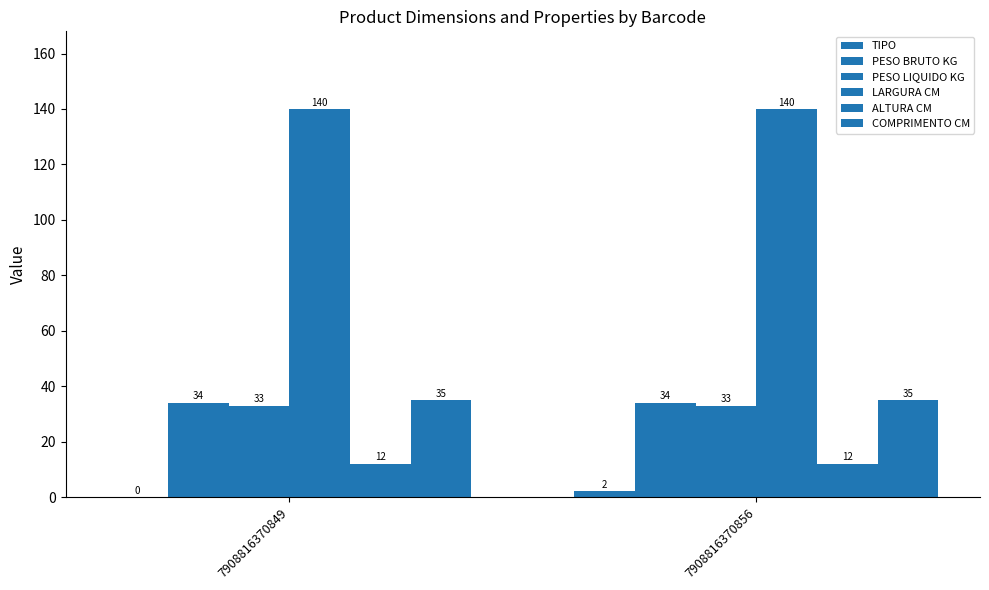

What is the highest value of the PESO BRUTO KG series?

34